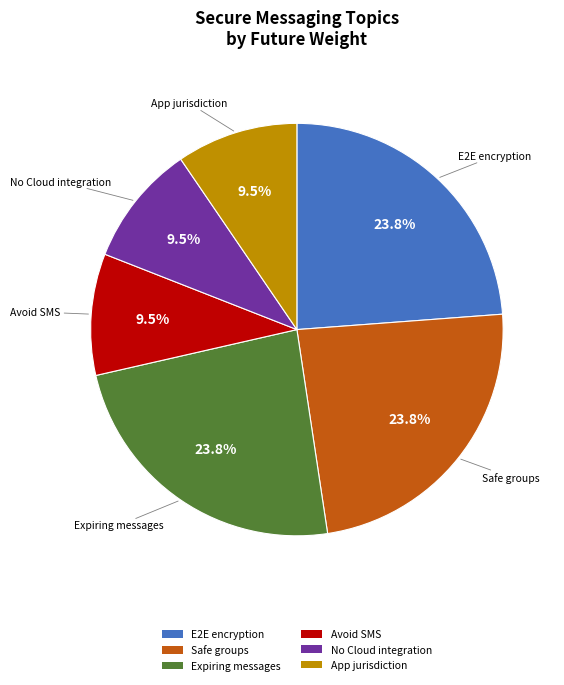

Is there a majority slice in this chart?

No